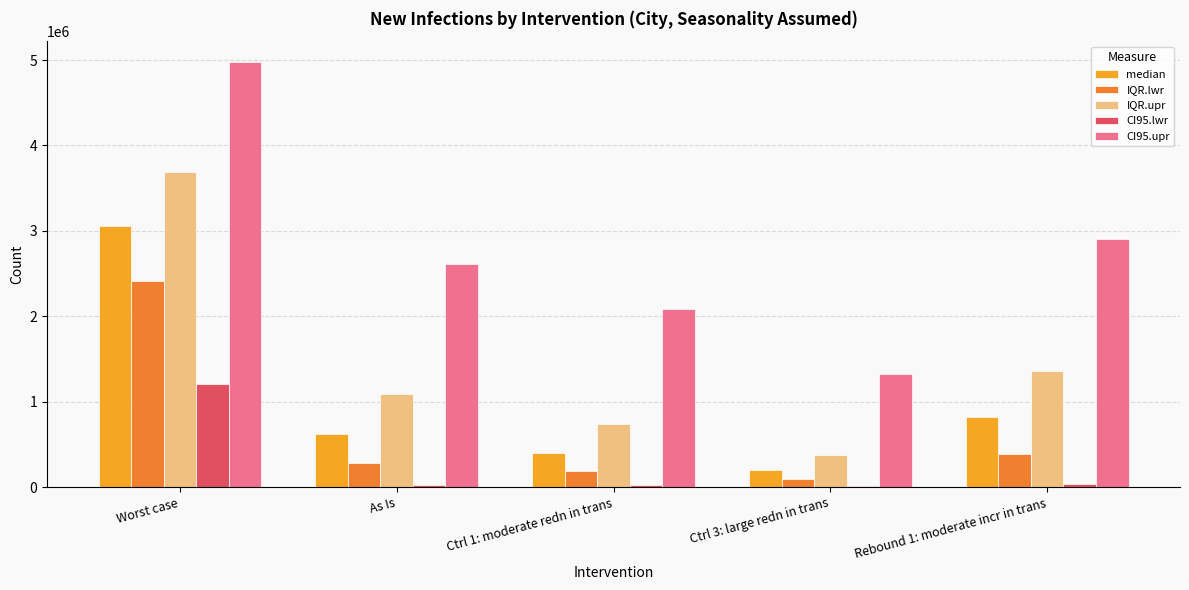

Count the number of data series in this chart.

5